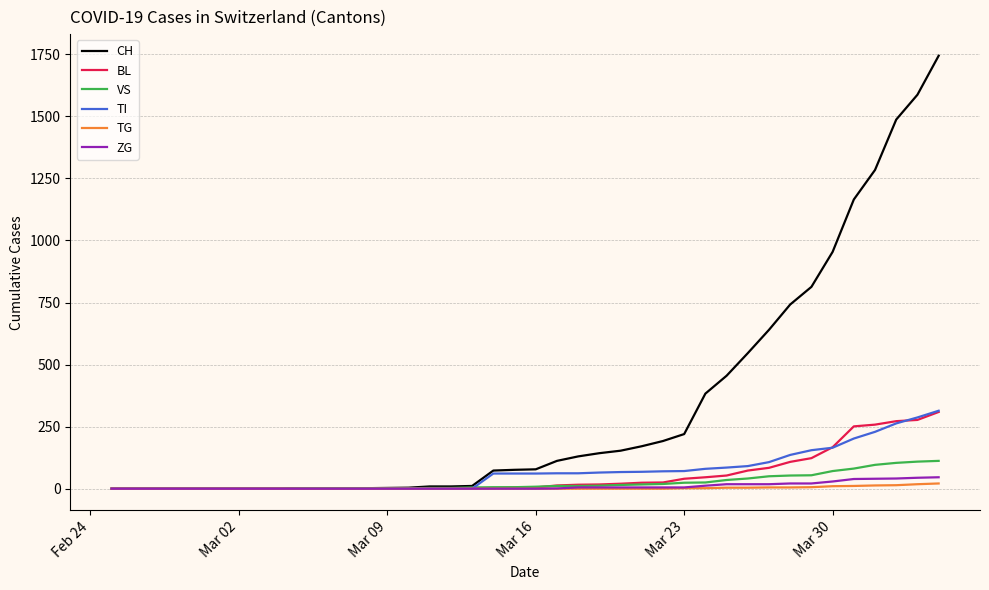

Which series has the largest total across all categories?

CH